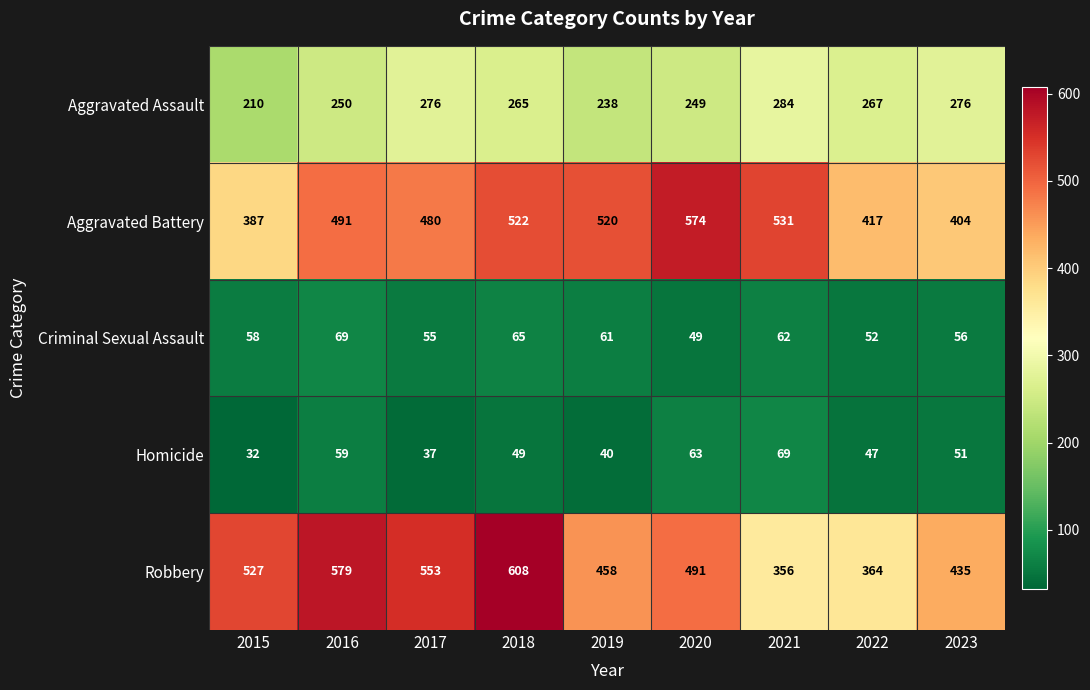

What is the total value across all series at 2015?

1214